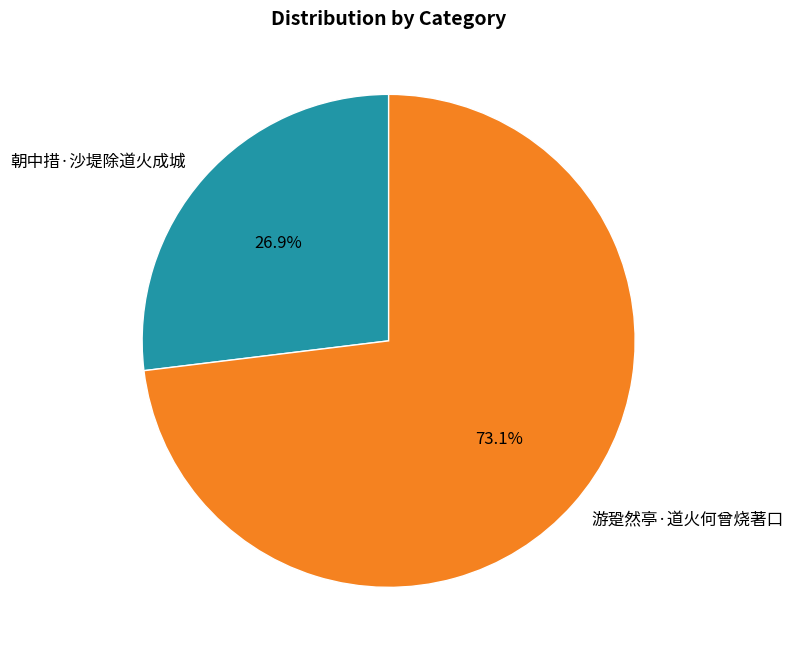

Count the number of slices in the pie.

2